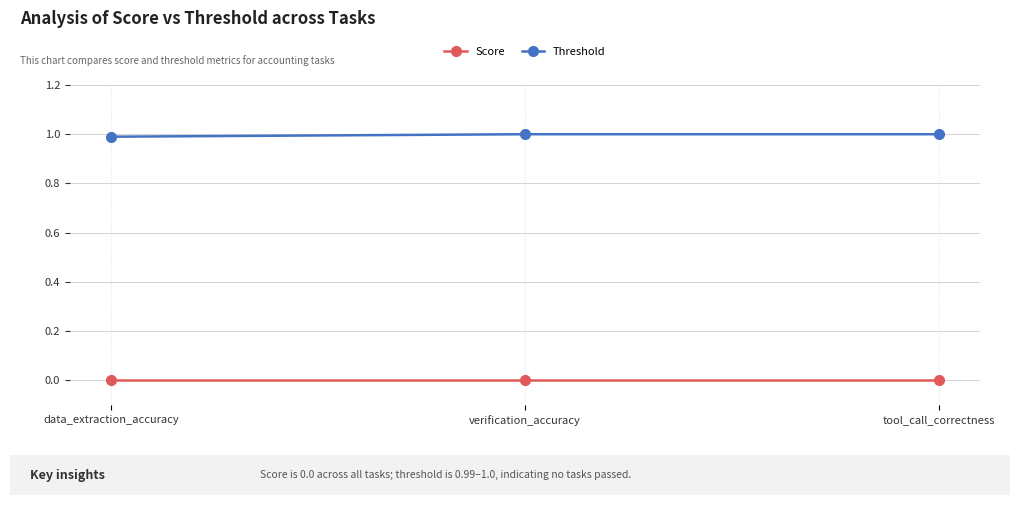

What is the average value of the Threshold series?

1.0